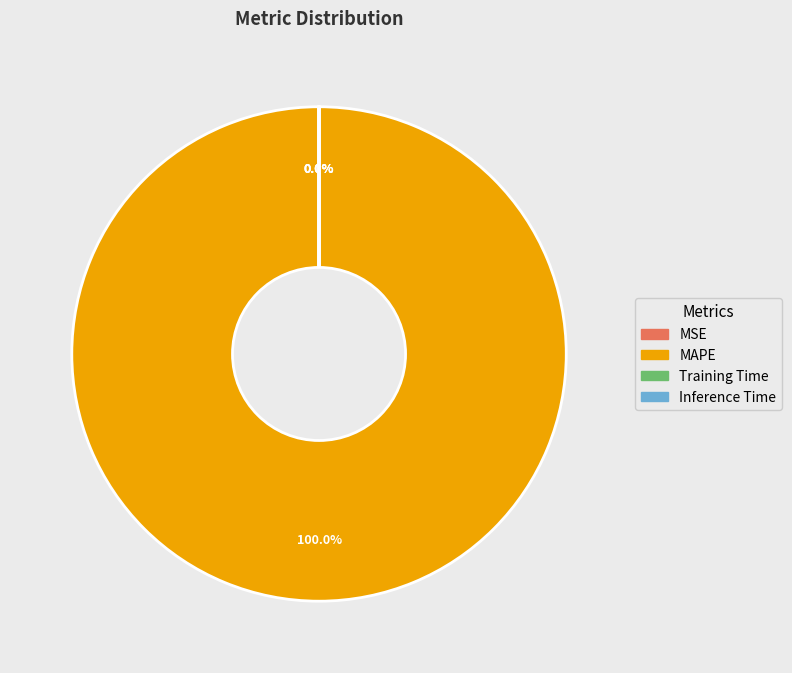

What is the majority slice?

MAPE